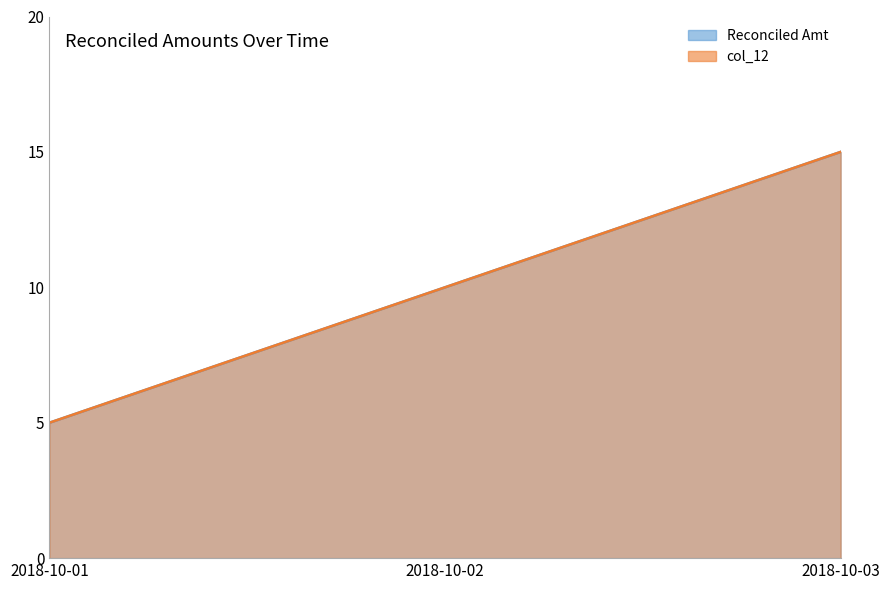

What is the average value of the col_12 series?

10